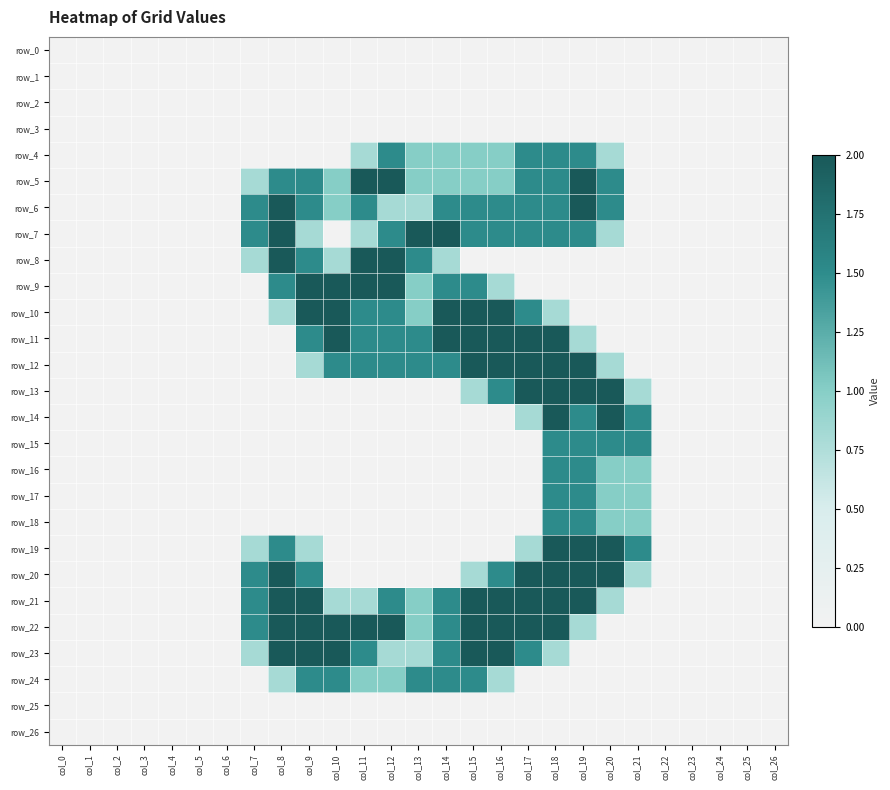

How many row_22 values are between 0 and 2?

27